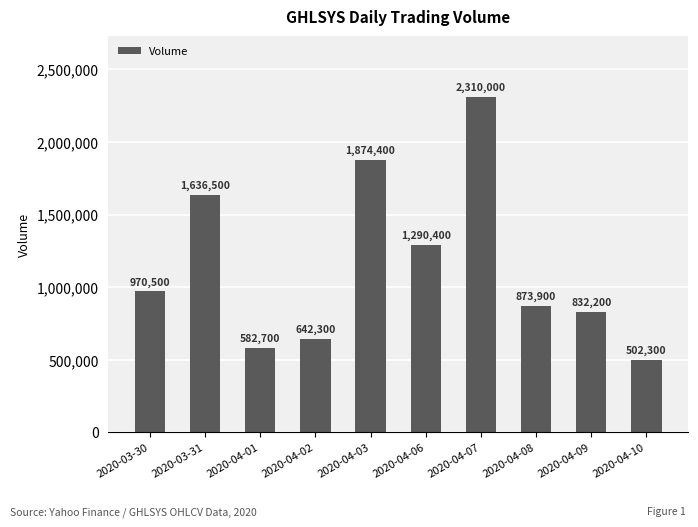

Reading right to left, extract all data points from this chart.

502300	832200	873900	2310000	1290400	1874400	642300	582700	1636500	970500